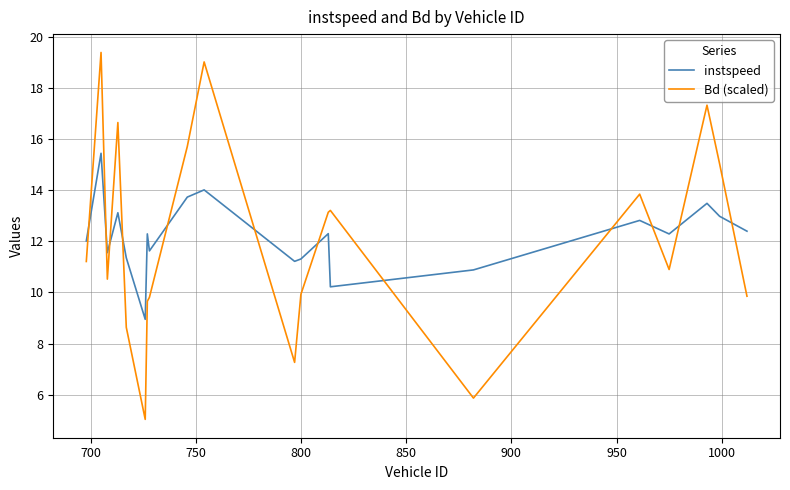

How many lines are shown in the chart?

2